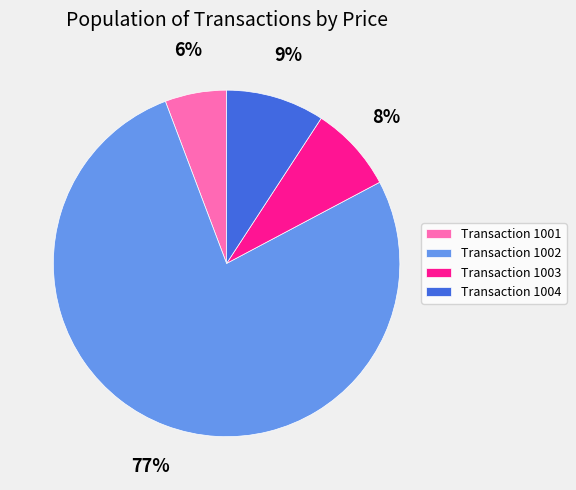

How many segments does this pie chart have?

4